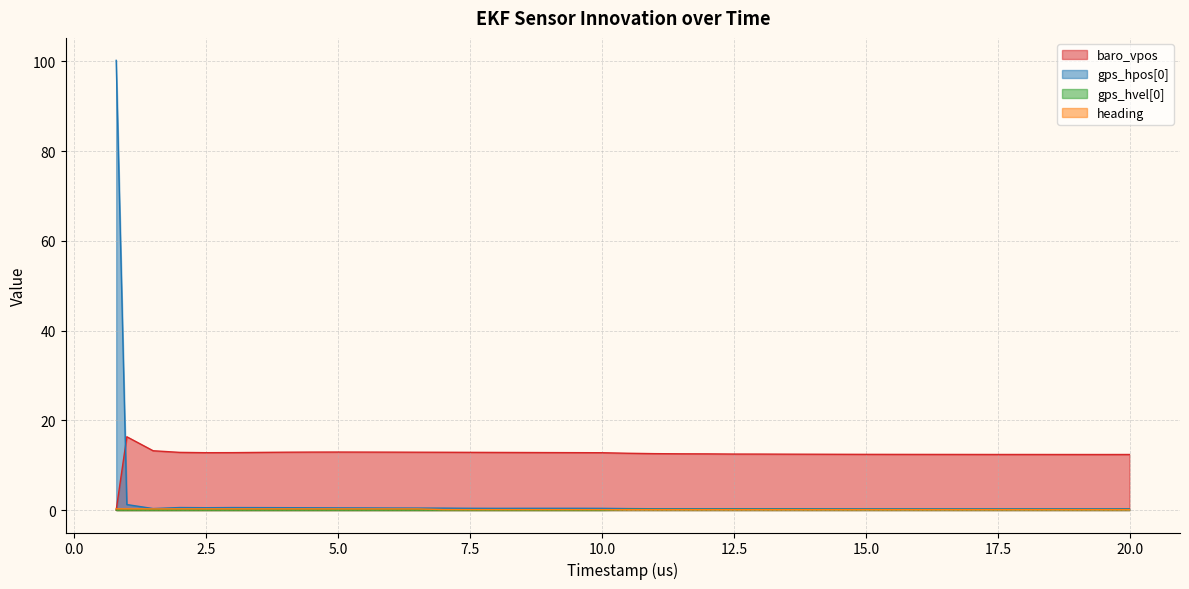

In gps_hvel[0], how many points are higher than both neighbors (excluding endpoints)?

5